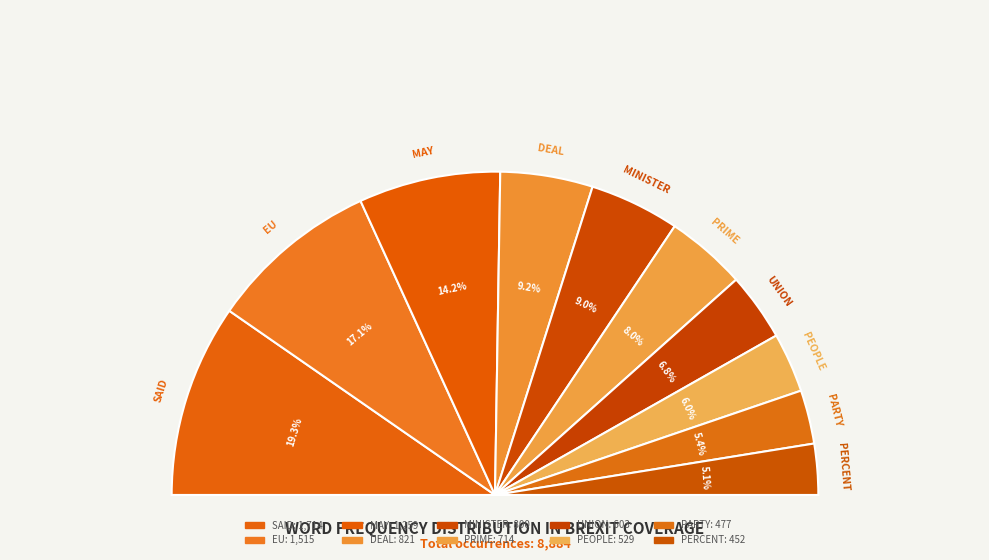

Does MAY account for over 50% of the chart?

No